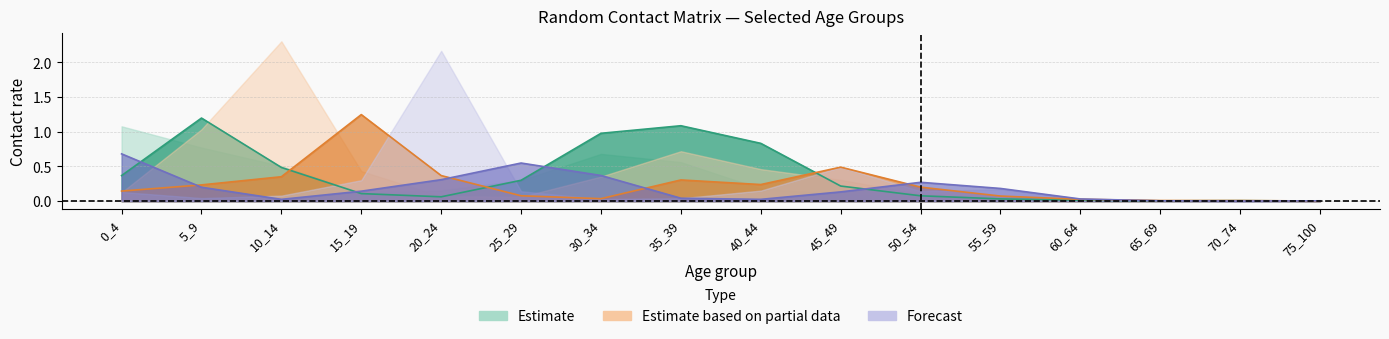

How many lines are shown in the chart?

3